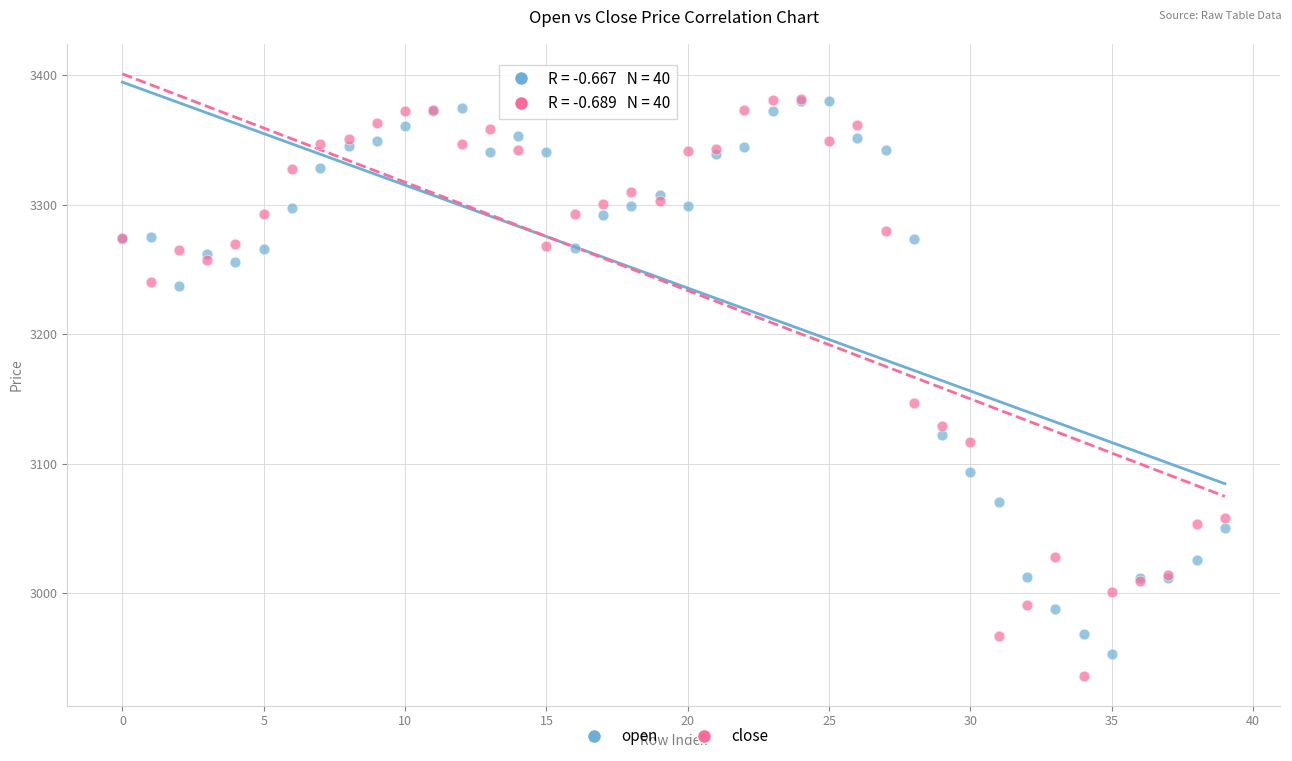

In the close series, what Y value is closest to 3158?

3147.0